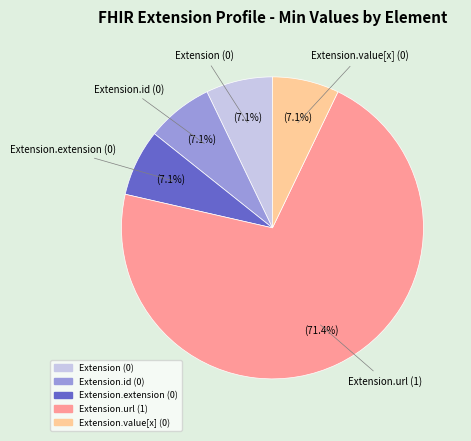

How many segments does this pie chart have?

5